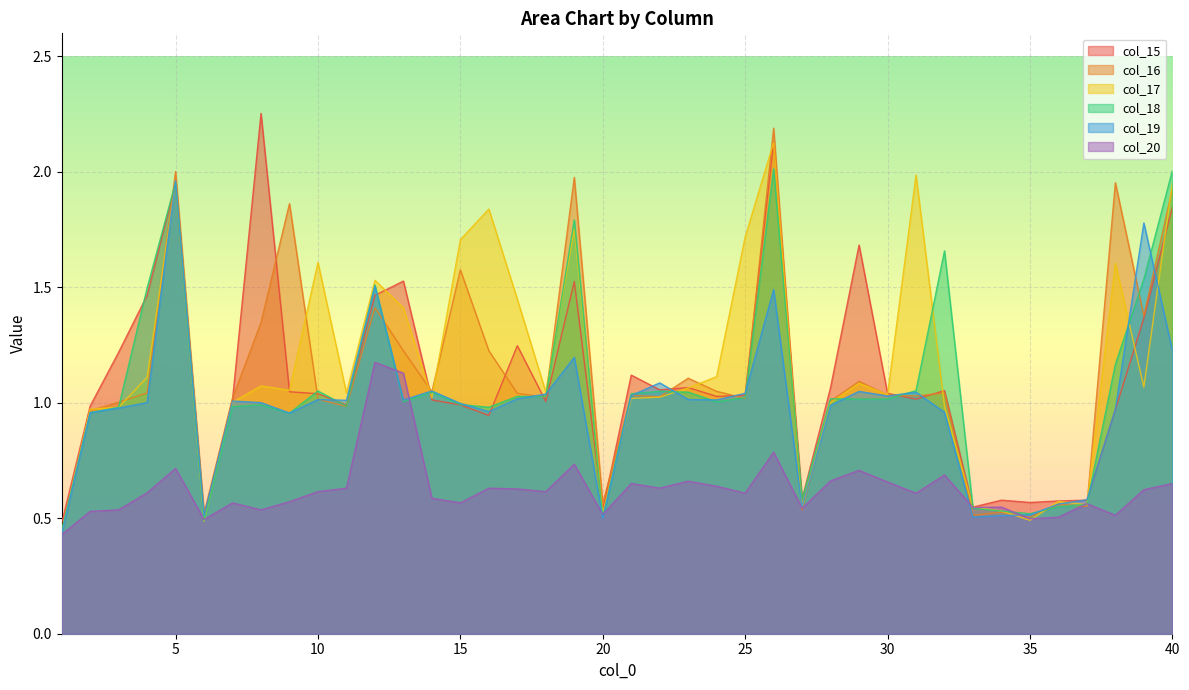

Does the chart display data point markers on the line(s)?

No